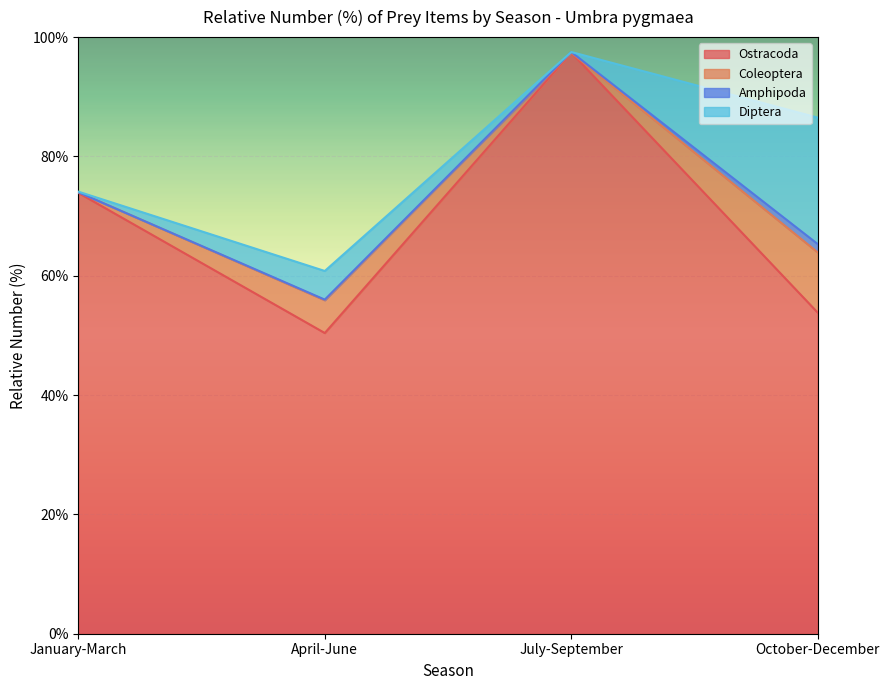

Reading left to right, what are all the values shown in this chart?

Ostracoda: January-March=73.9	April-June=50.4	July-September=97.4	October-December=53.8
Coleoptera: January-March=0.1	April-June=5.5	July-September=0.0	October-December=10.1
Amphipoda: January-March=0.0	April-June=0.1	July-September=0.1	October-December=1.4
Diptera: January-March=0.1	April-June=4.8	July-September=0.0	October-December=21.2